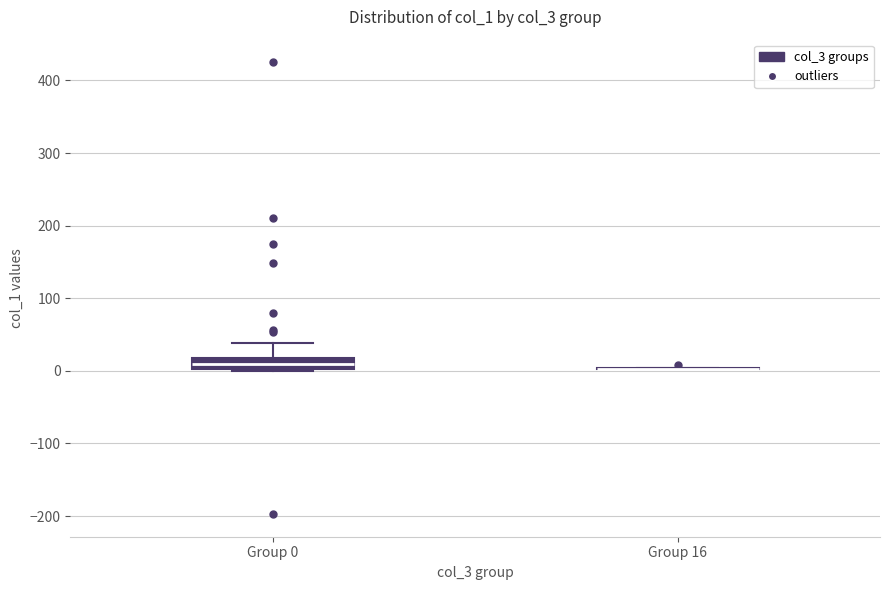

Where is the upper edge of the box for Group 0 on the y-axis? The values are not printed on the chart, so give them approximately, as read against the axis.

20